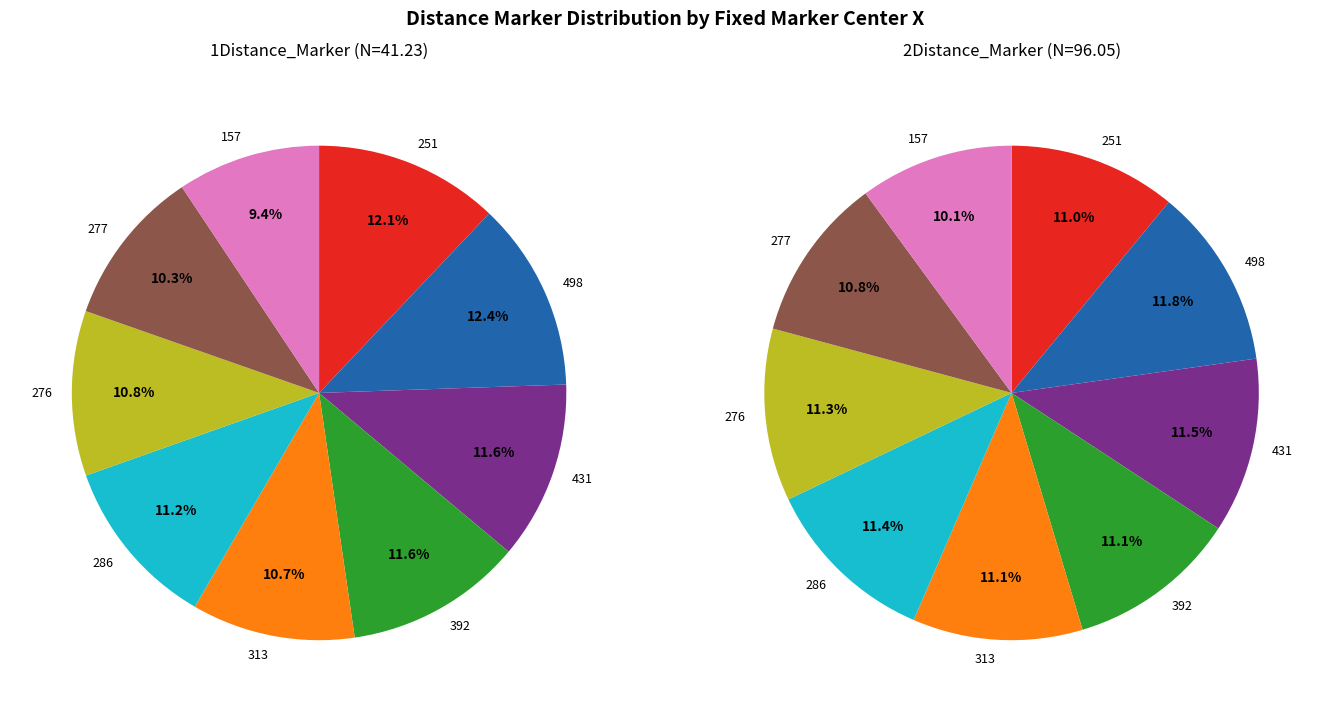

What portion of the pie excludes 286?

88.8%